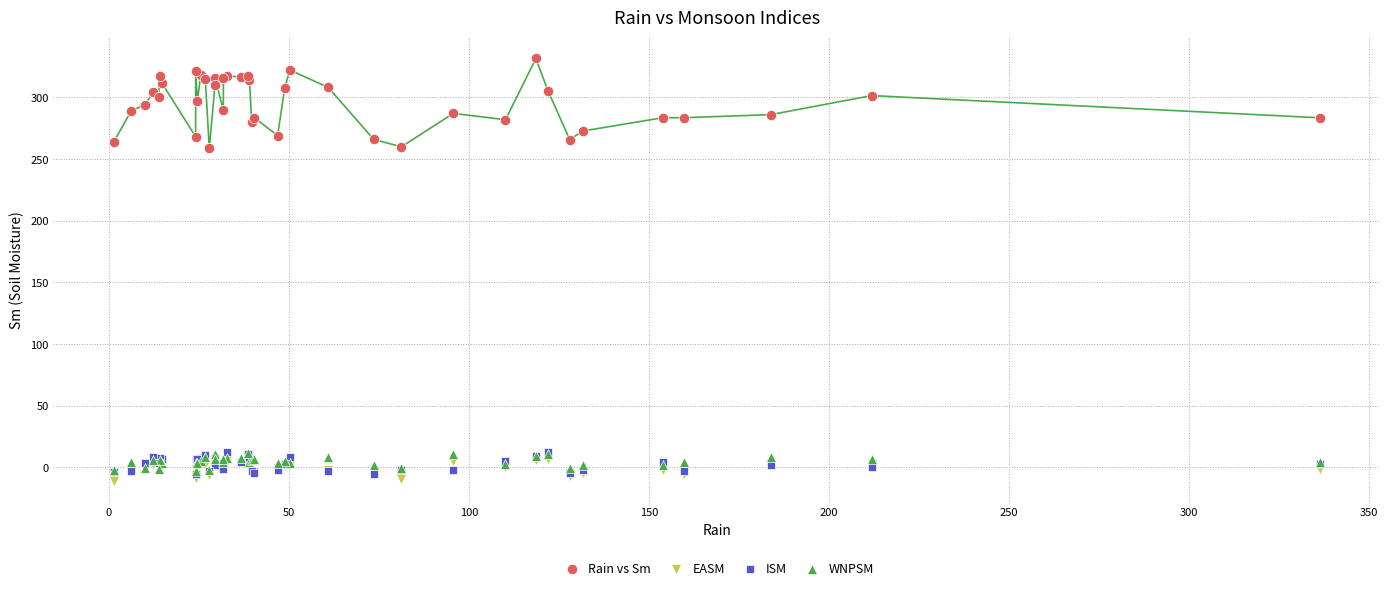

Which series contains the lowest Y value?

EASM